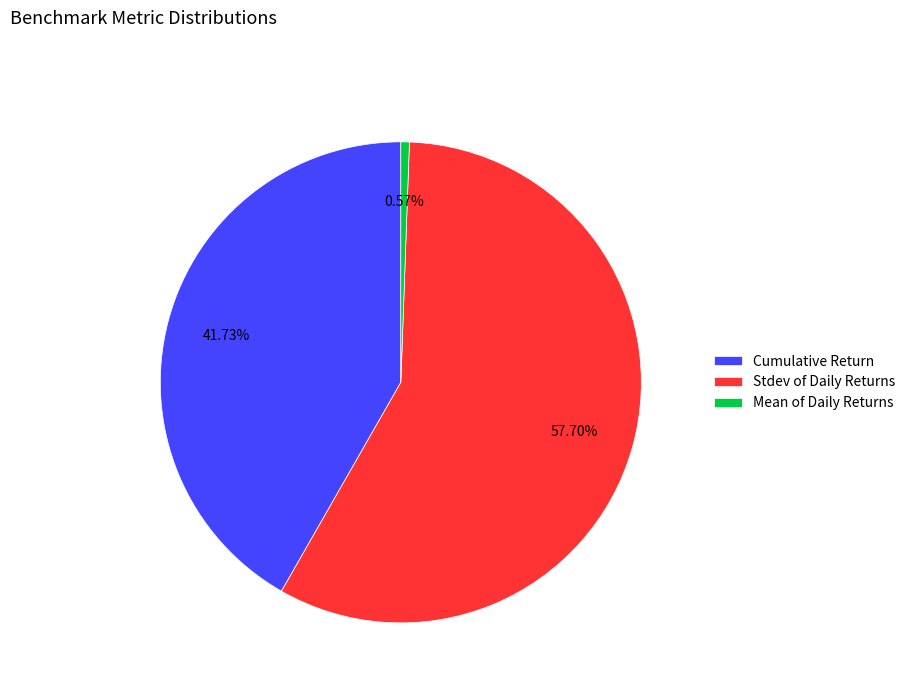

Is it true that Cumulative Return is 47% of the pie?

False